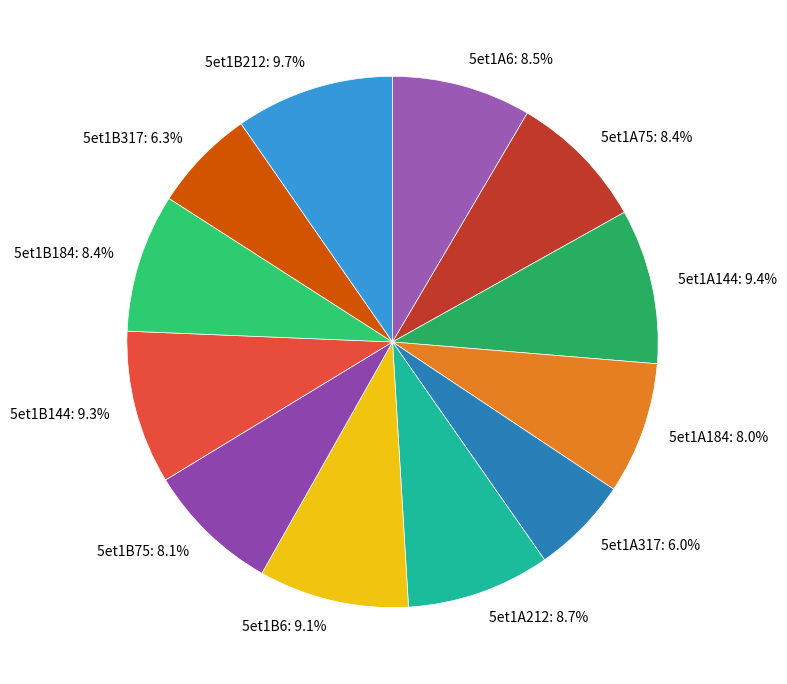

Is it true that 5et1B75 is 8% of the pie?

True